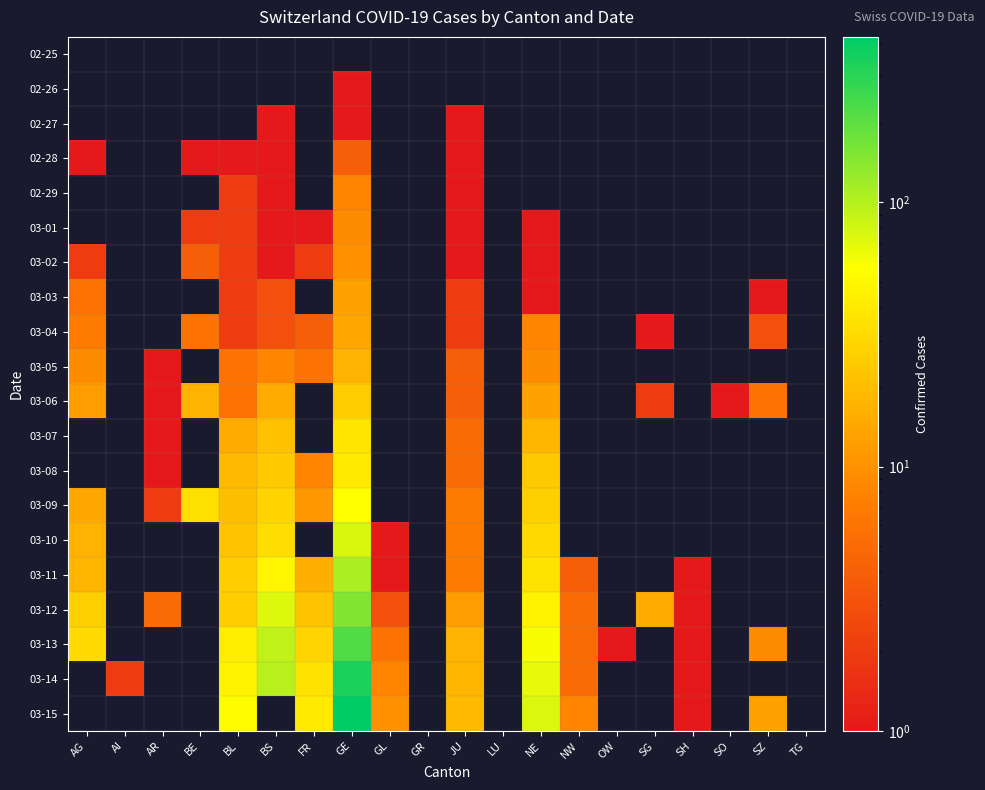

Rank the series by their maximum value, from highest to lowest.

03-15, 03-14, 03-13, 03-12, 03-11, 03-10, 03-09, 03-08, 03-07, 03-06, 03-05, 03-04, 03-03, 03-02, 03-01, 02-29, 02-28, 02-26, 02-27, 02-25